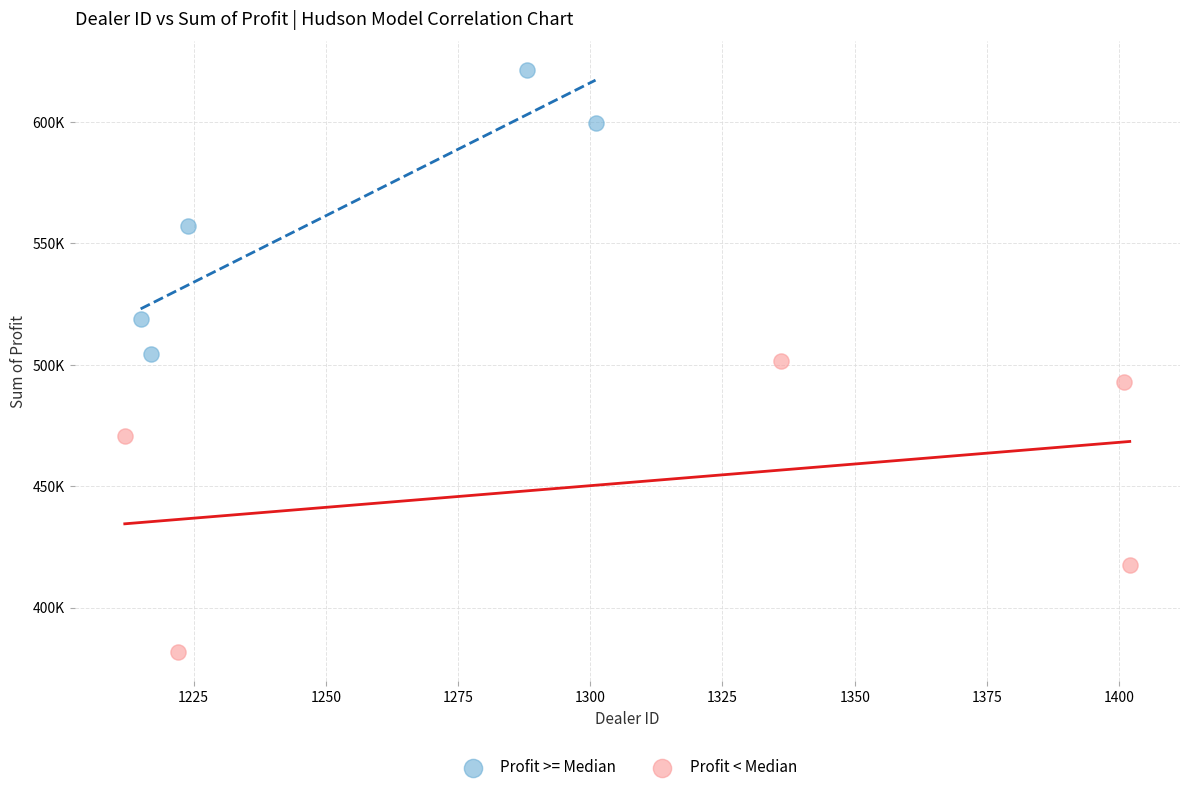

What are all the series names shown in the legend?

Profit >= Median, Profit < Median